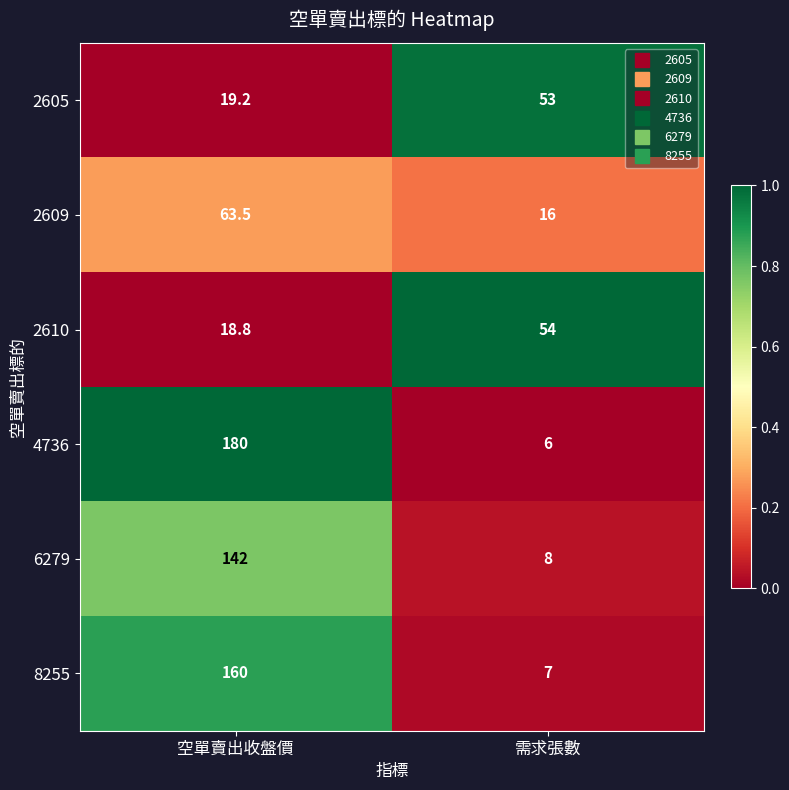

Which category has the lowest value across all series?

需求張數